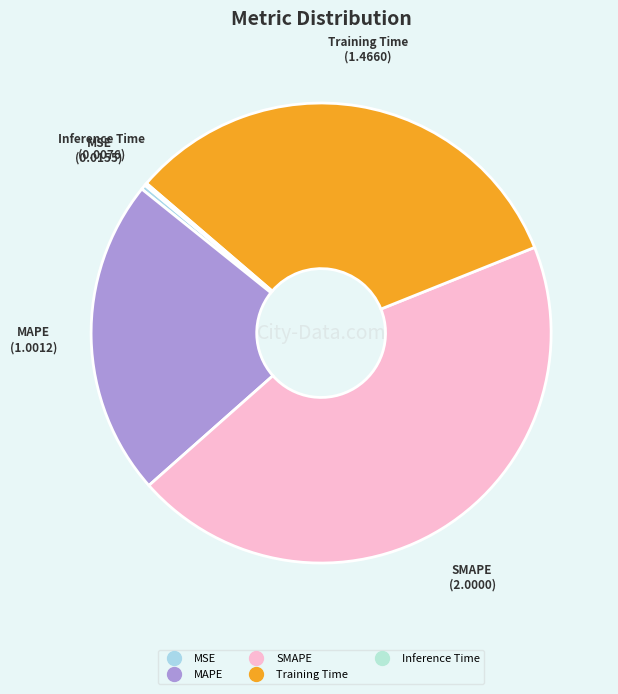

The MAPE slice represents 22% of the pie. True or false?

True